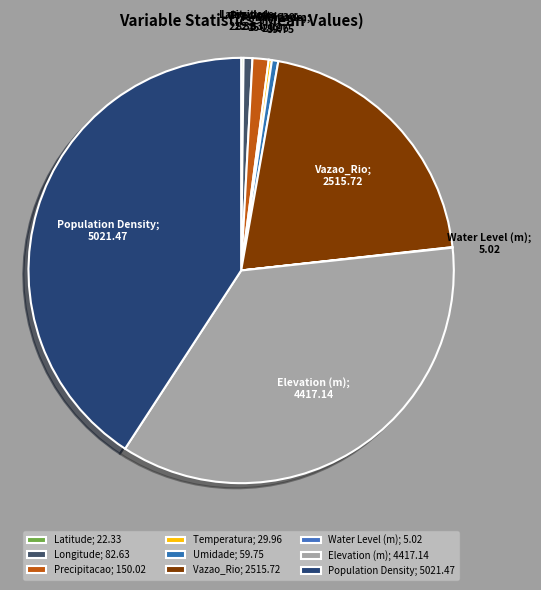

Is the sum of Umidade and Population Density greater than half?

No